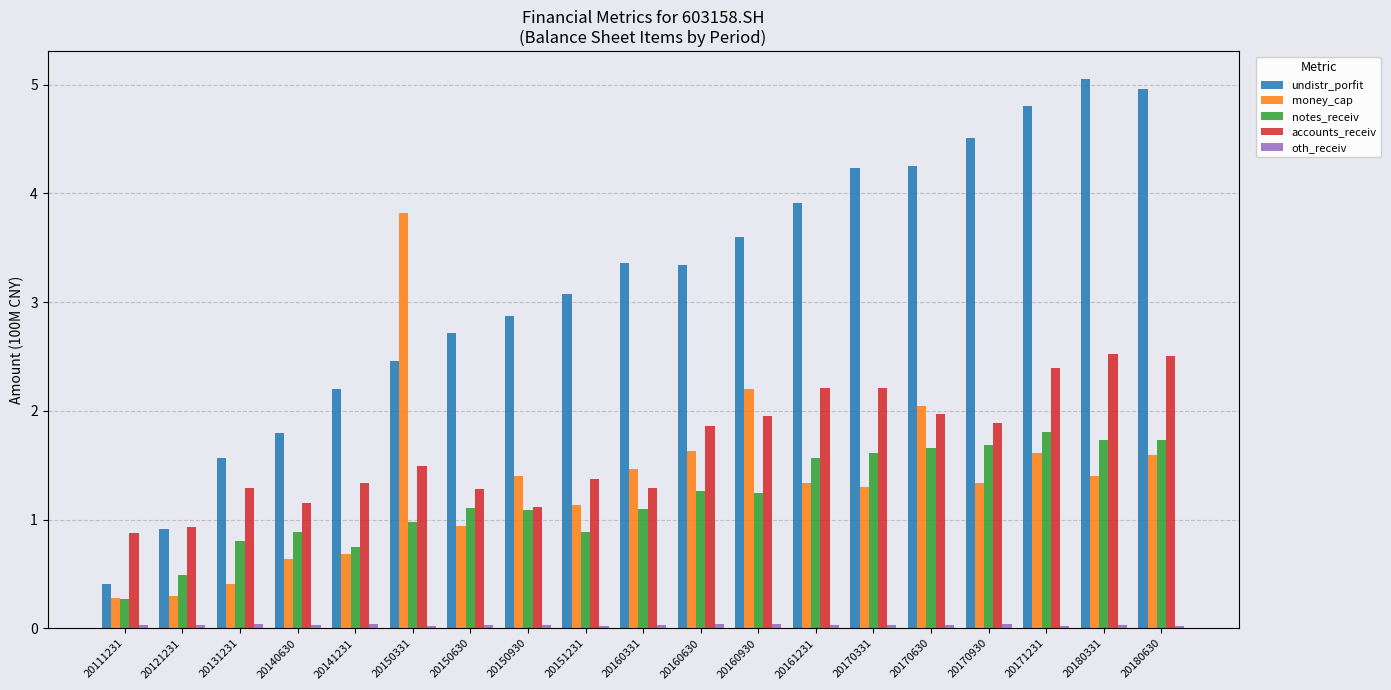

What is the sum of all accounts_receiv values?

31.7